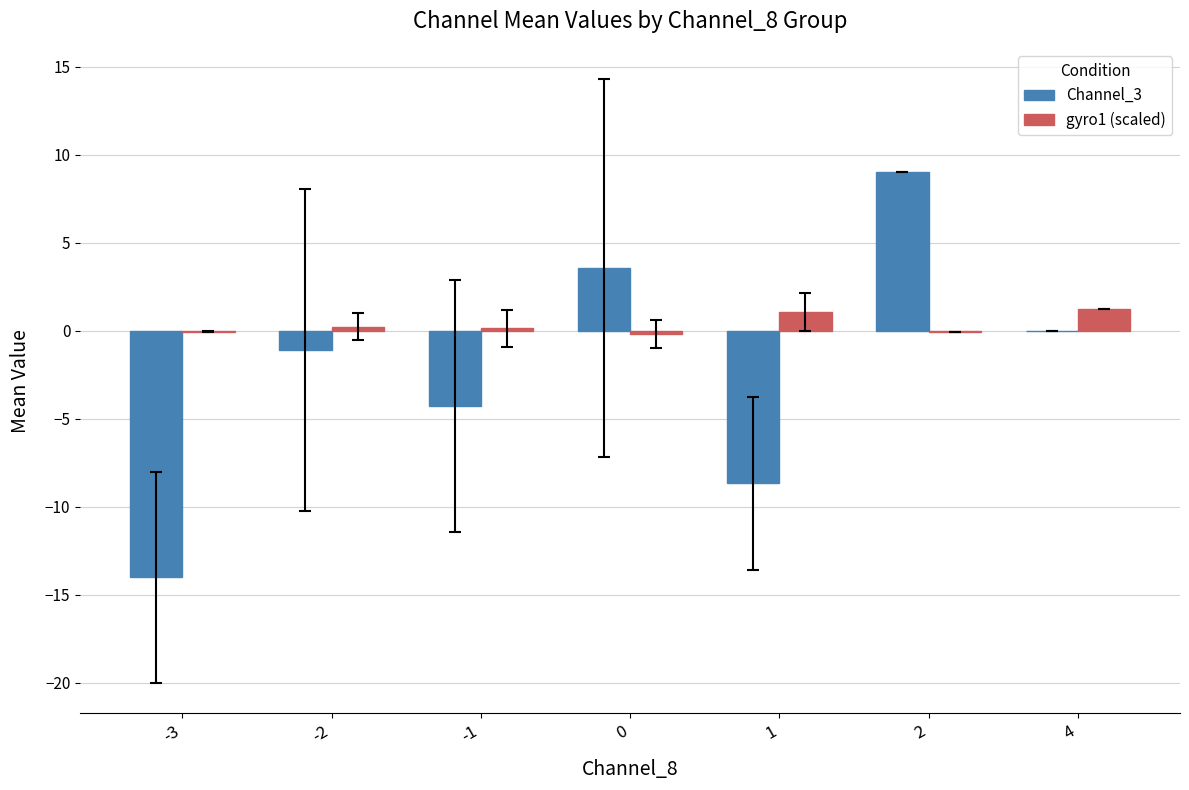

True or false: Channel_3 has a value of 5.3 at 0.

False